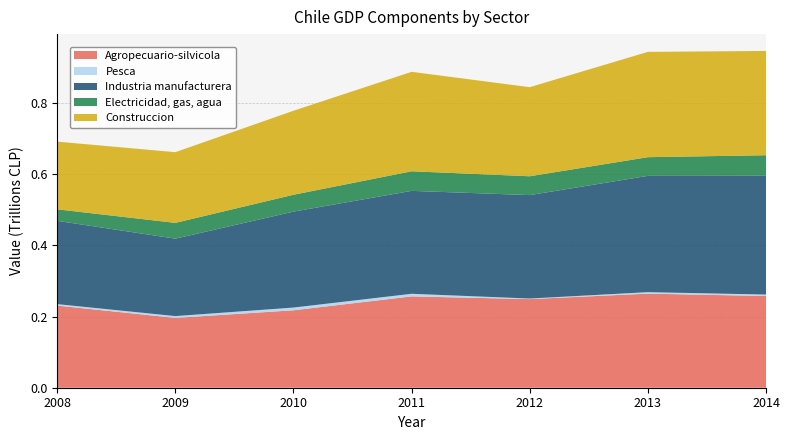

At which label does Agropecuario-silvicola reach its minimum?

2009